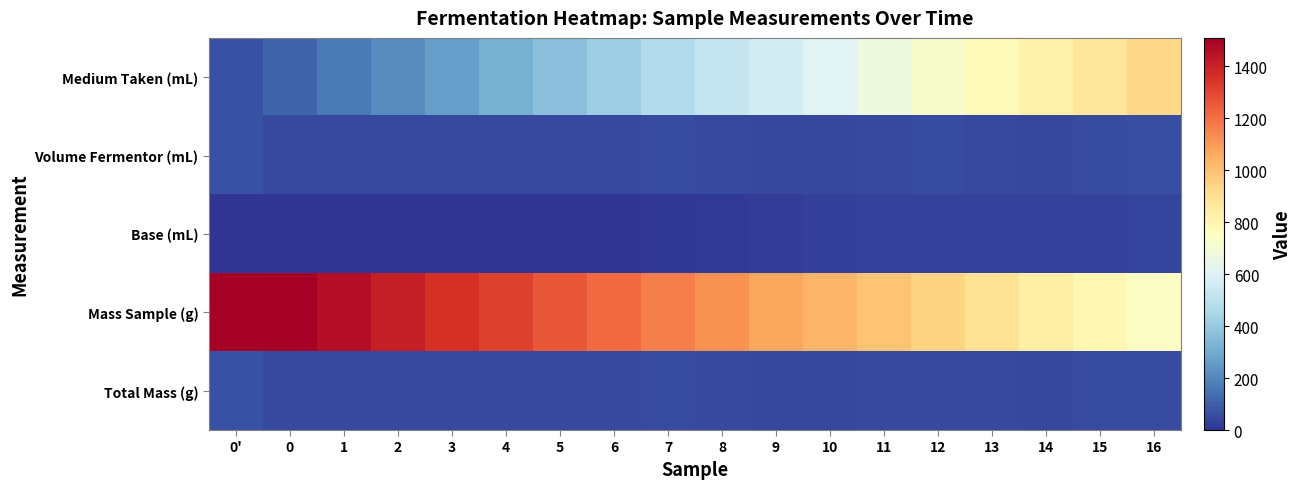

What is the total value across all series at 0'?

1698.0